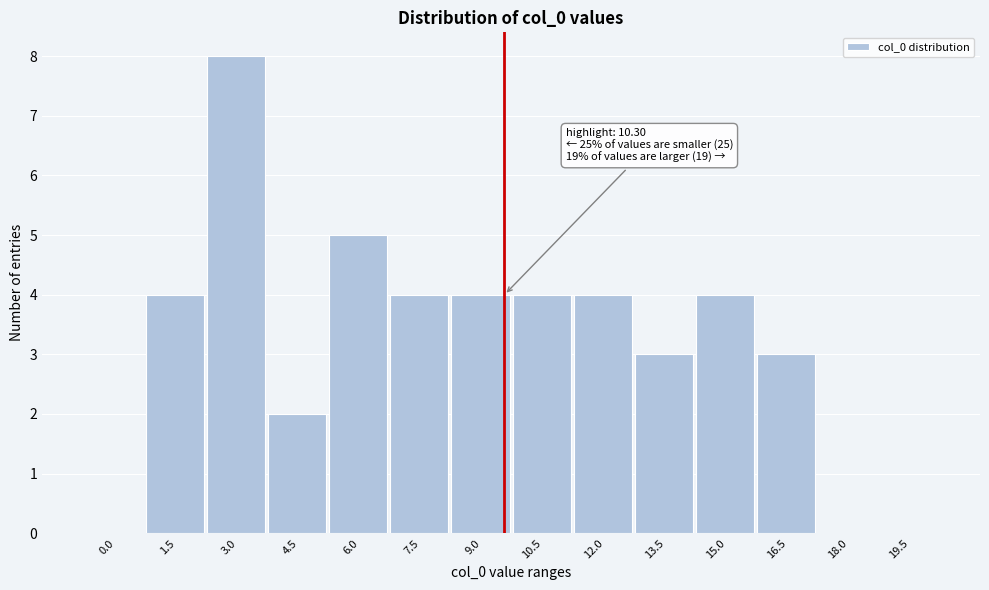

Reading left to right, list all the values displayed in this chart.

0.0=0	1.5=4	3.0=8	4.5=2	6.0=5	7.5=4	9.0=4	10.5=4	12.0=4	13.5=3	15.0=4	16.5=3	18.0=0	19.5=0